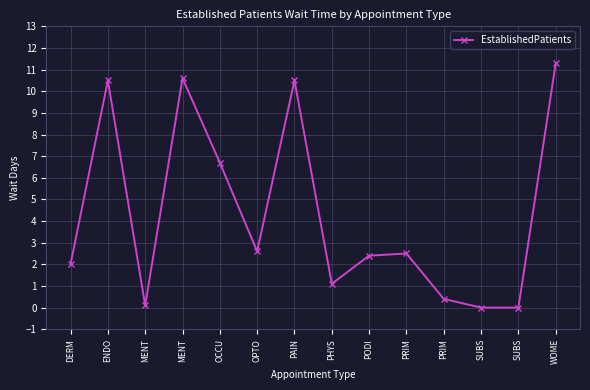

How many distinct data groups are displayed?

1